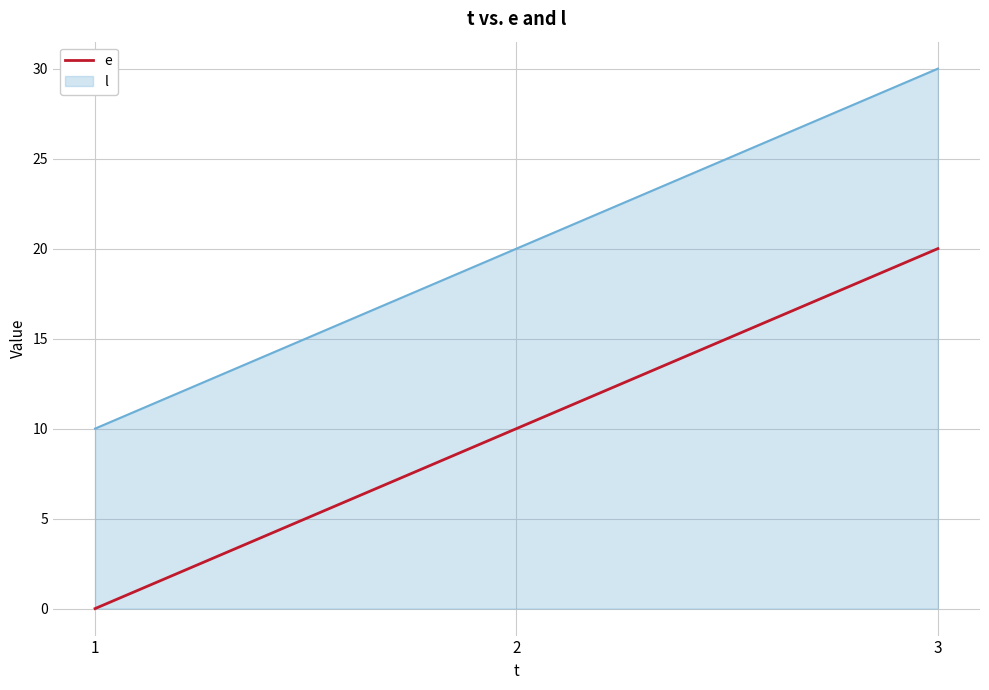

What is the difference between the maximum and minimum values in the e series?

20